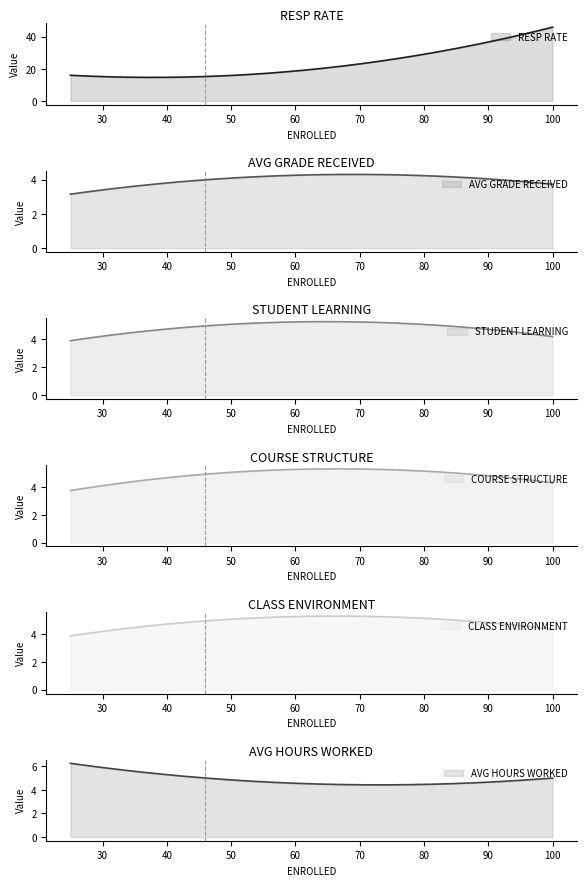

Rank the series by their maximum value, from highest to lowest.

RESP RATE, AVG HOURS WORKED, CLASS ENVIRONMENT, STUDENT LEARNING, COURSE STRUCTURE, AVG GRADE RECEIVED